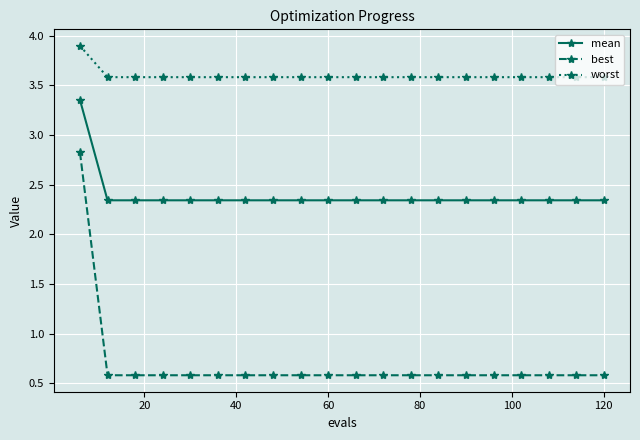

How many worst values are between 3 and 4?

20